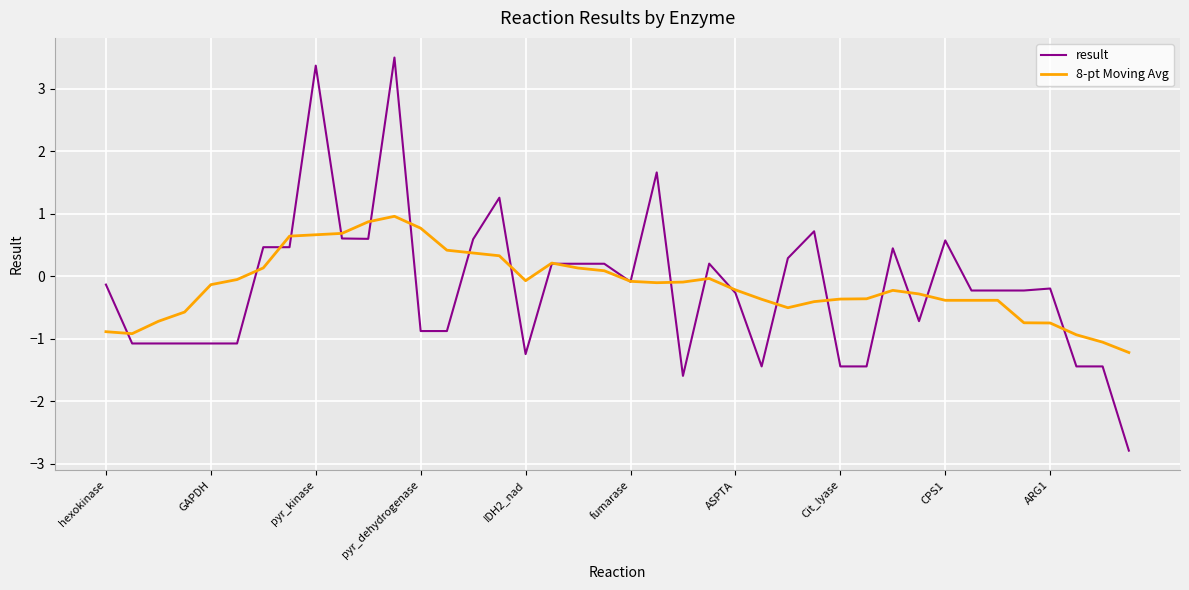

What are all the series names shown in the legend?

result, 8-pt Moving Avg